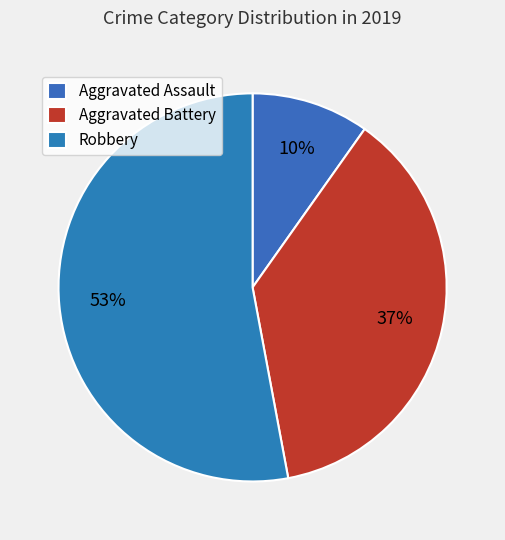

Does Robbery represent more than half of the total?

Yes